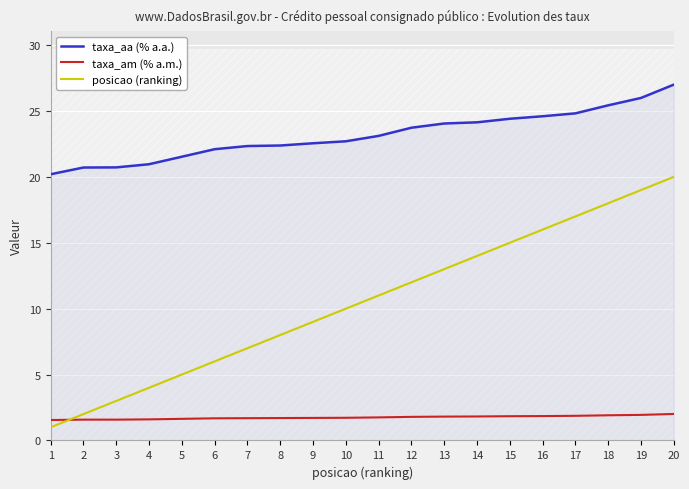

What is the minimum value for posicao (ranking)?

1.0